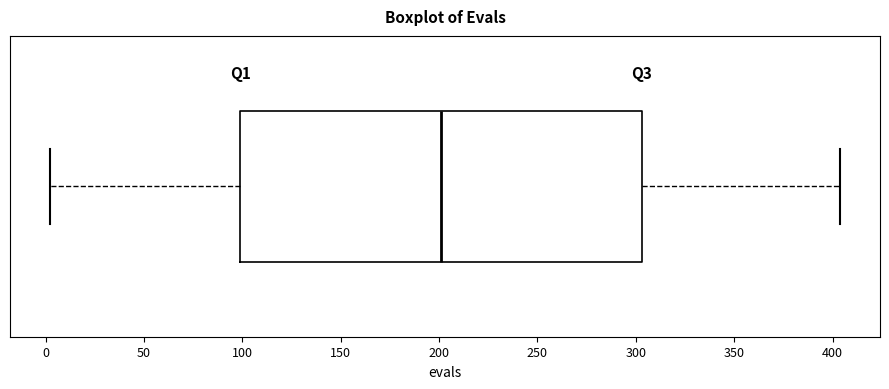

Where is the right edge of the box on the x-axis? The values are not printed on the chart, so give them approximately, as read against the axis.

305